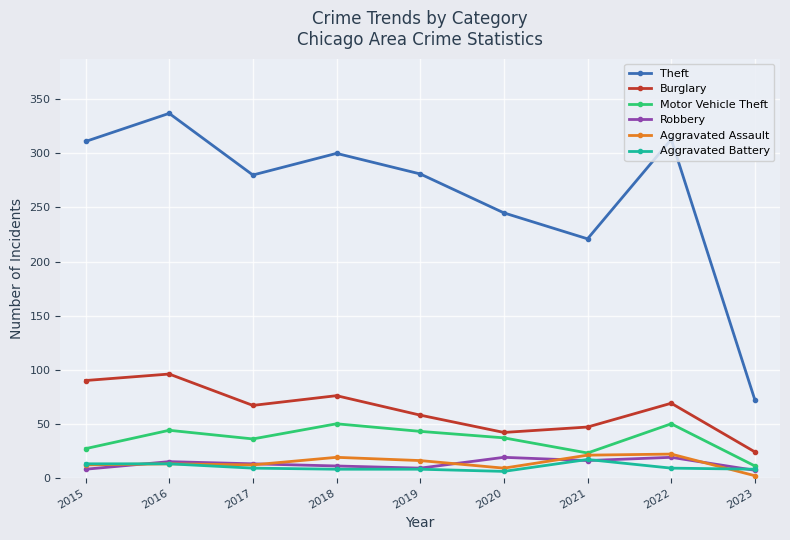

What is the average value of the Robbery series?

13